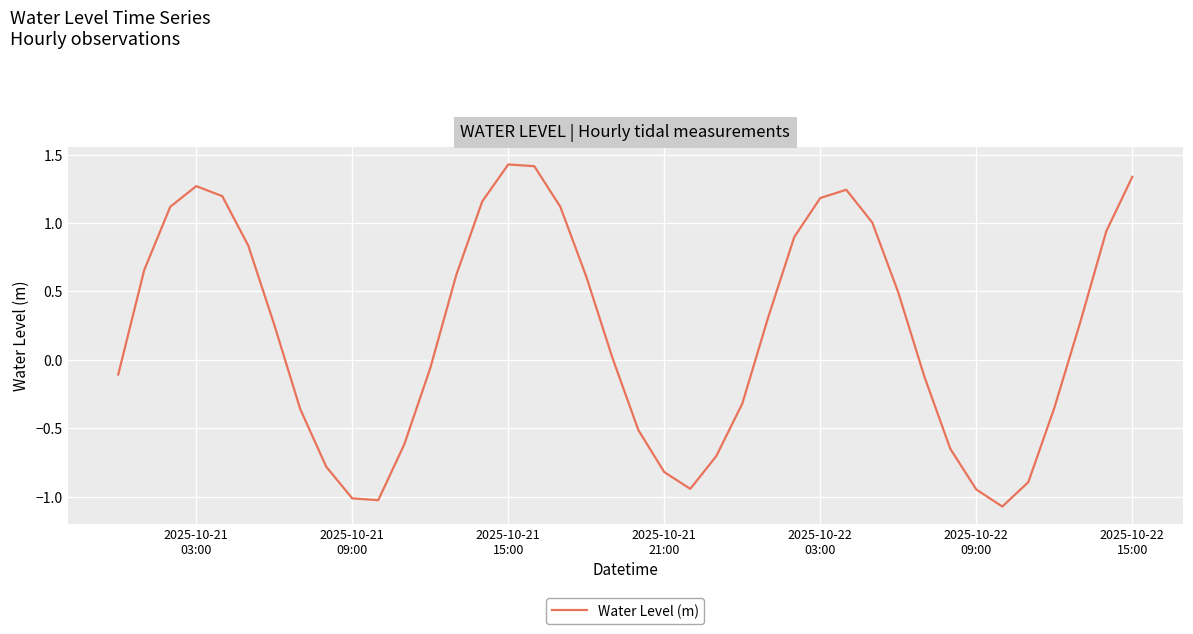

What is the difference between the maximum and minimum values?

2.5